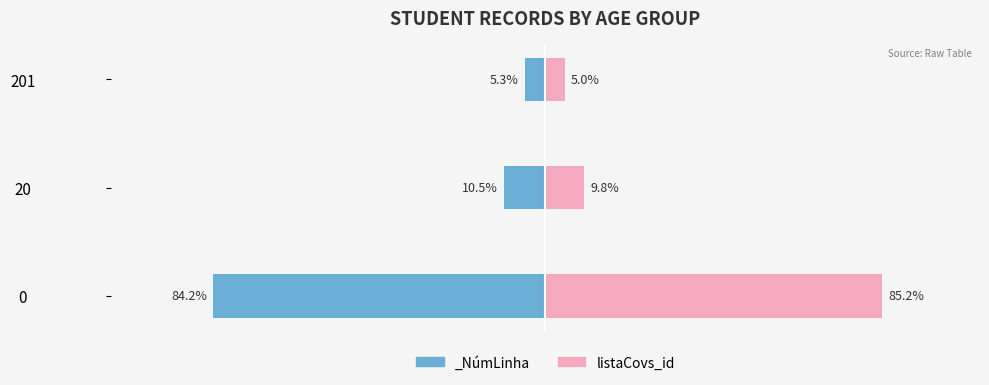

Are the bars grouped side by side (vs. stacked)?

No